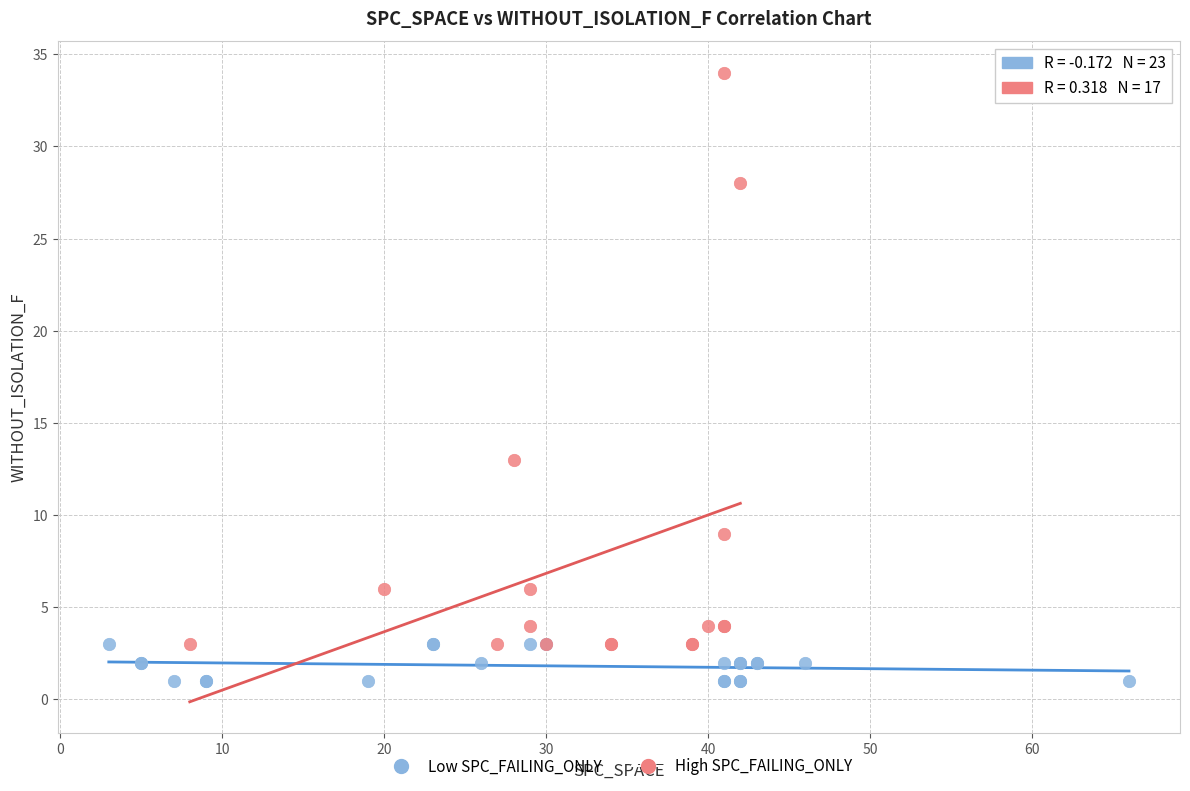

What are all the series names shown in the legend?

Low SPC_FAILING_ONLY, High SPC_FAILING_ONLY